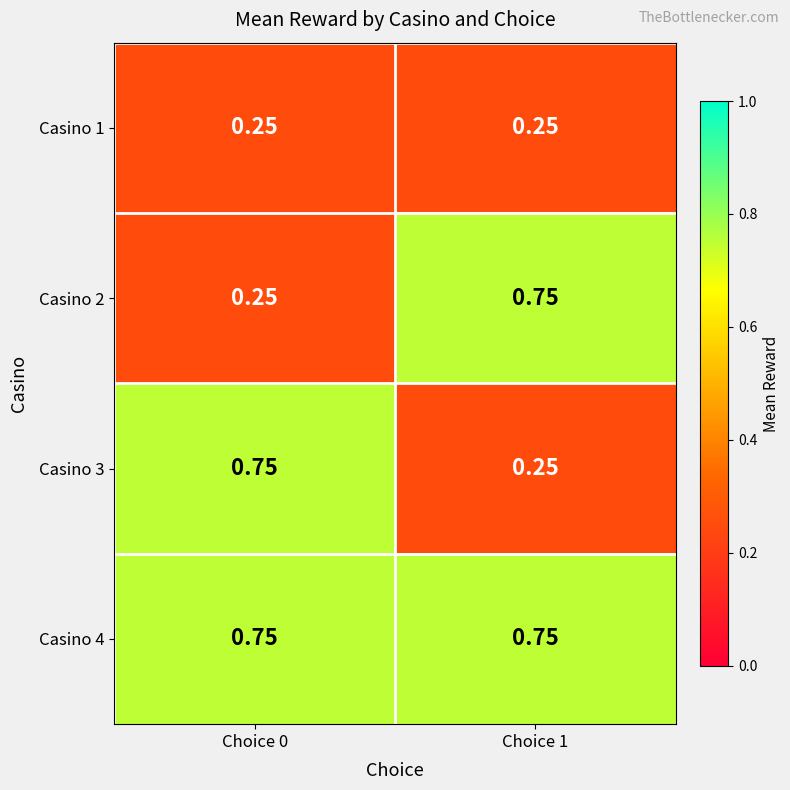

Is the value of Casino 3 at Choice 1 greater than the value of Casino 4 at Choice 1?

No